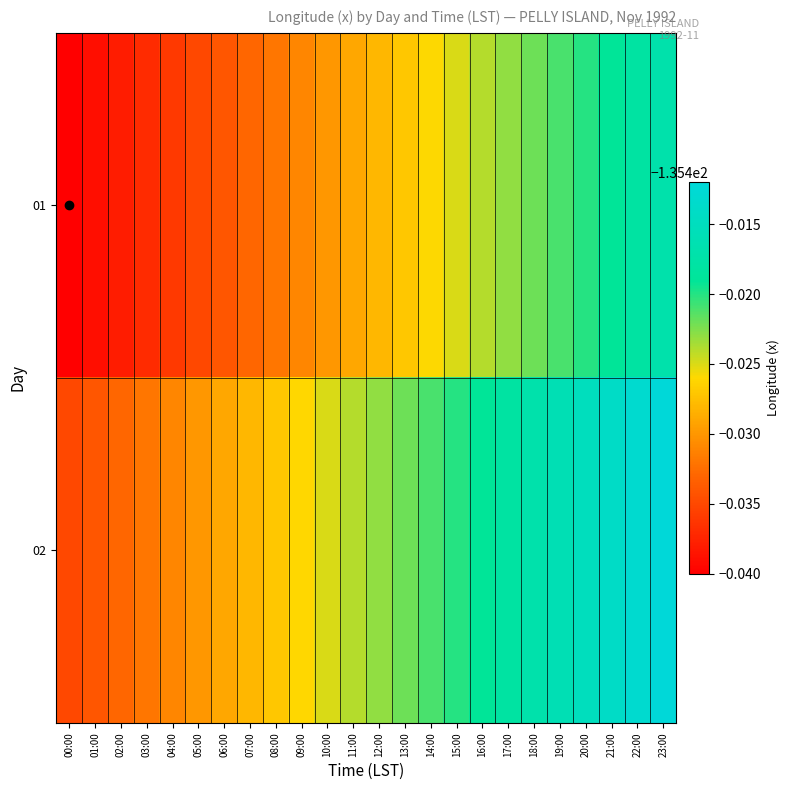

Reading left to right, transcribe all the data shown in this chart.

01: 00:00=-135.4	01:00=-135.4	02:00=-135.4	03:00=-135.4	04:00=-135.4	05:00=-135.4	06:00=-135.4	07:00=-135.4	08:00=-135.4	09:00=-135.4	10:00=-135.4	11:00=-135.4	12:00=-135.4	13:00=-135.4	14:00=-135.4	15:00=-135.4	16:00=-135.4	17:00=-135.4	18:00=-135.4	19:00=-135.4	20:00=-135.4	21:00=-135.4	22:00=-135.4	23:00=-135.4
02: 00:00=-135.4	01:00=-135.4	02:00=-135.4	03:00=-135.4	04:00=-135.4	05:00=-135.4	06:00=-135.4	07:00=-135.4	08:00=-135.4	09:00=-135.4	10:00=-135.4	11:00=-135.4	12:00=-135.4	13:00=-135.4	14:00=-135.4	15:00=-135.4	16:00=-135.4	17:00=-135.4	18:00=-135.4	19:00=-135.4	20:00=-135.4	21:00=-135.4	22:00=-135.4	23:00=-135.4